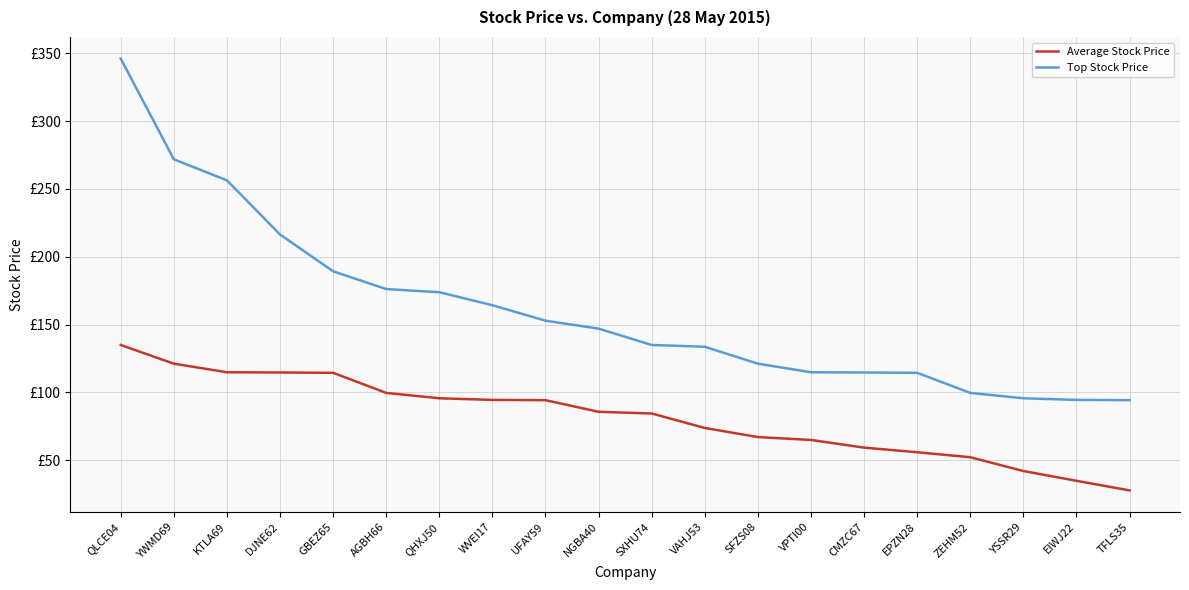

Where does the Average Stock Price series first go above 85?

QLCE04